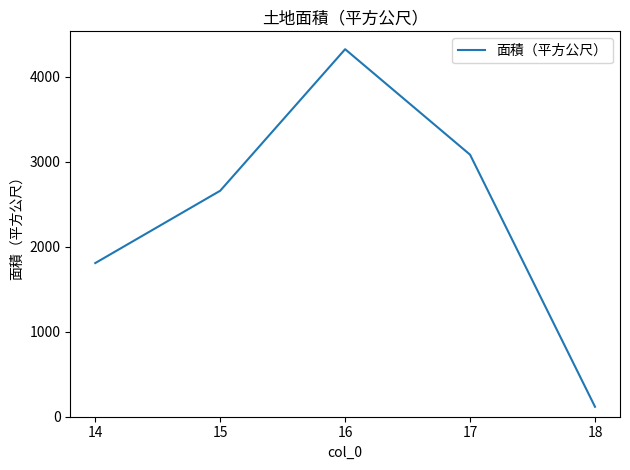

List the labels in order of value, smallest first.

18, 14, 15, 17, 16